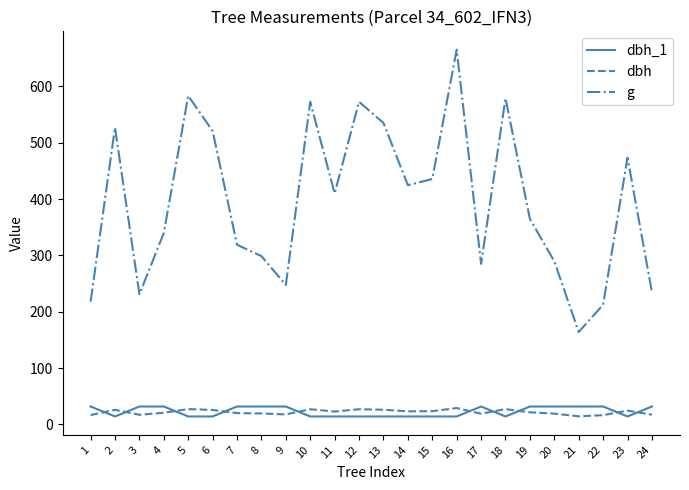

Which series has the largest range (max minus min)?

g